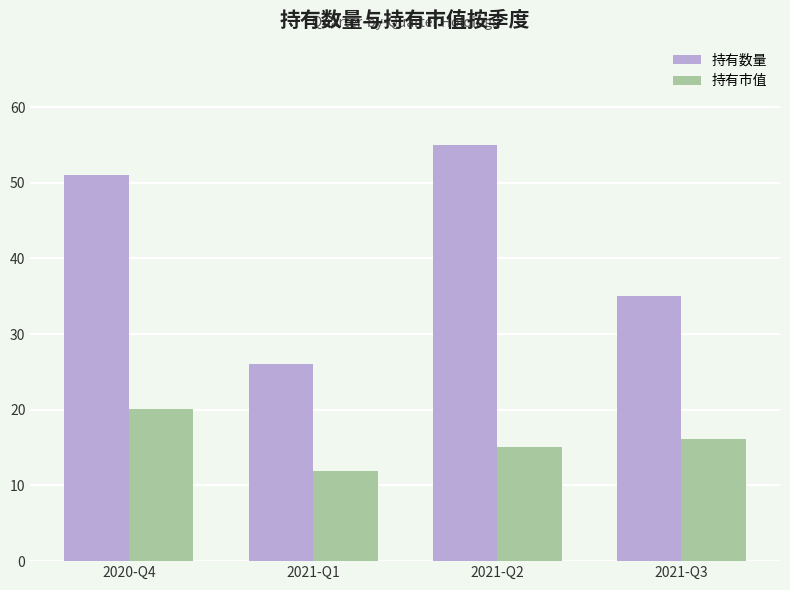

Reading left to right, transcribe all the data shown in this chart.

持有数量: 51.0	26.0	55.0	35.0
持有市值: 20.1	11.9	15.0	16.1